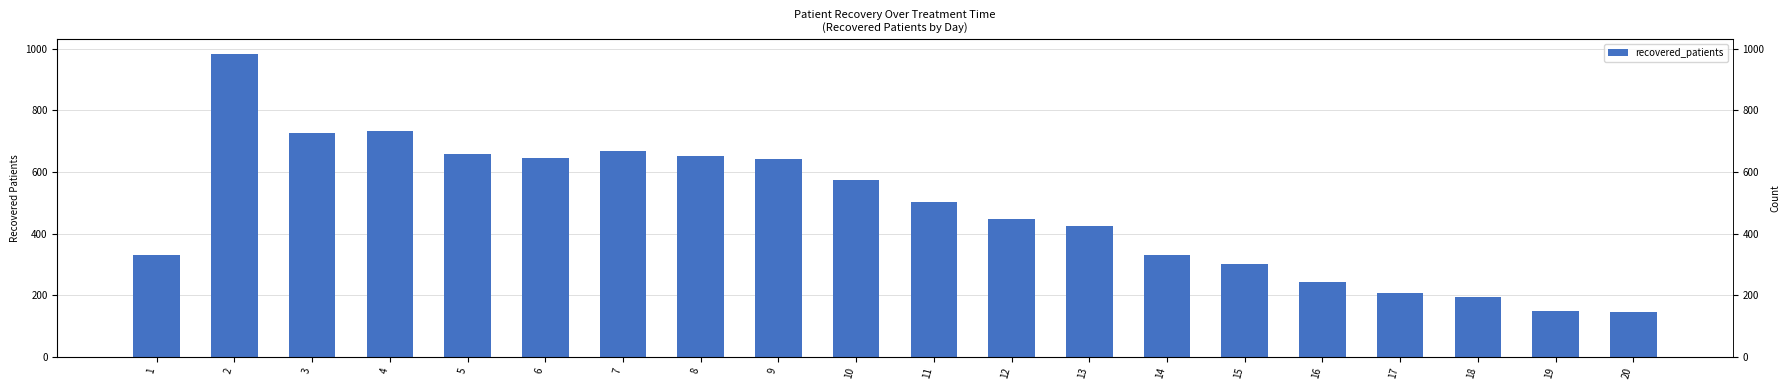

Reading left to right, list all the values displayed in this chart.

1=330	2=983	3=728	4=733	5=659	6=646	7=669	8=652	9=643	10=574	11=504	12=449	13=424	14=332	15=303	16=242	17=207	18=195	19=148	20=146